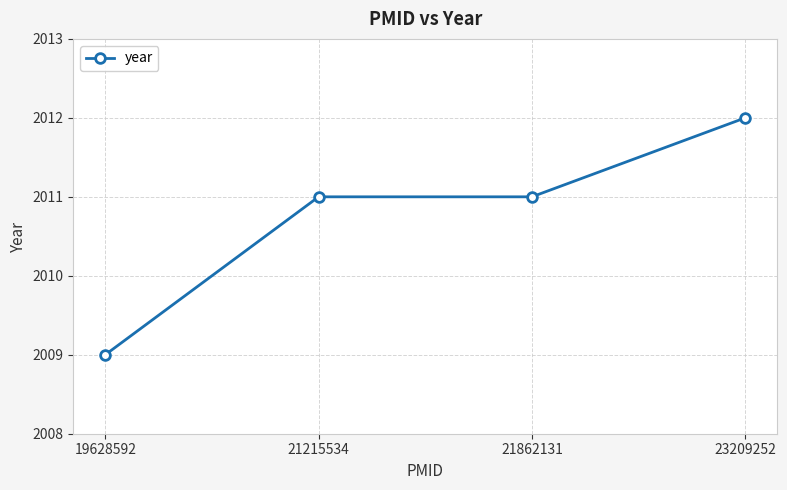

True or false: the data has more than 2 interior local peaks.

False